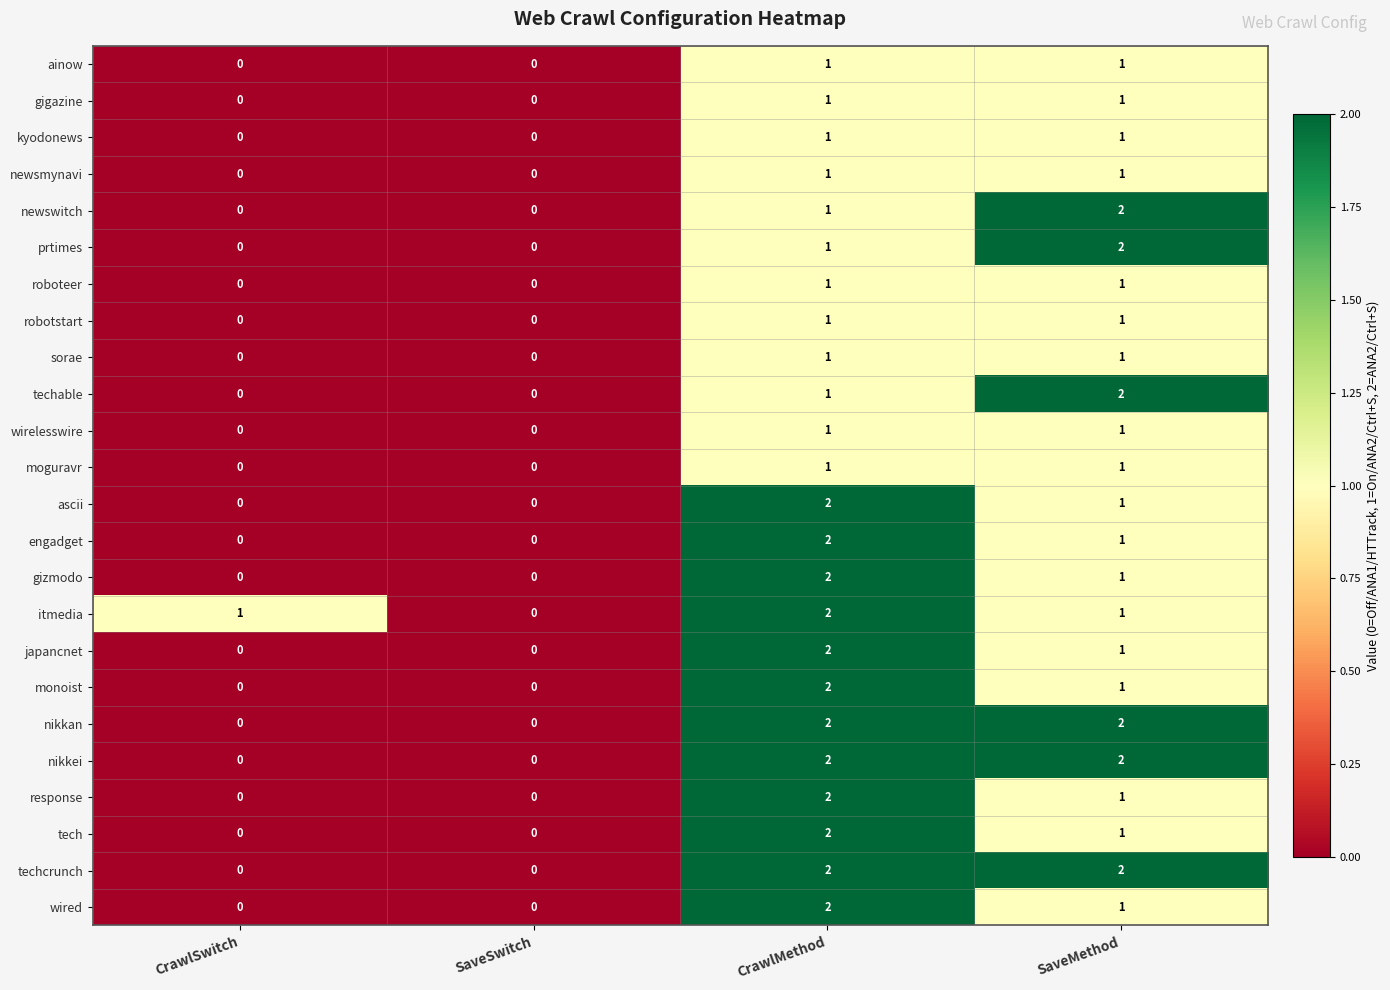

At which category is the sum across all series the highest?

CrawlMethod